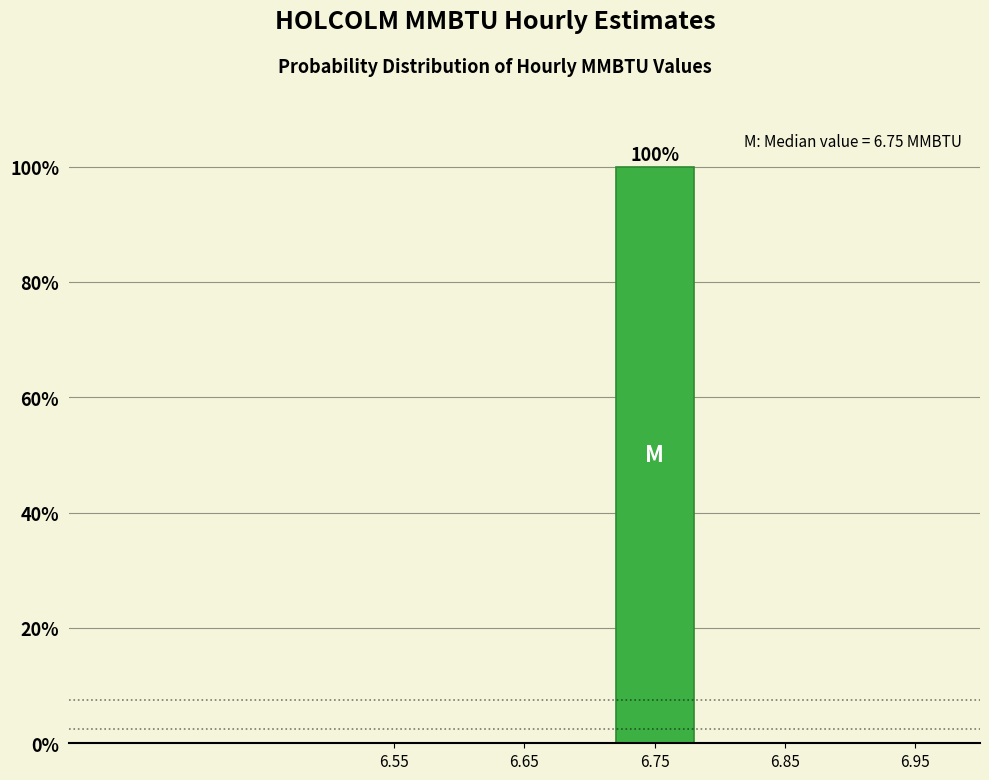

Over which range of the x-axis is the bar tallest?

6.7 to 6.8